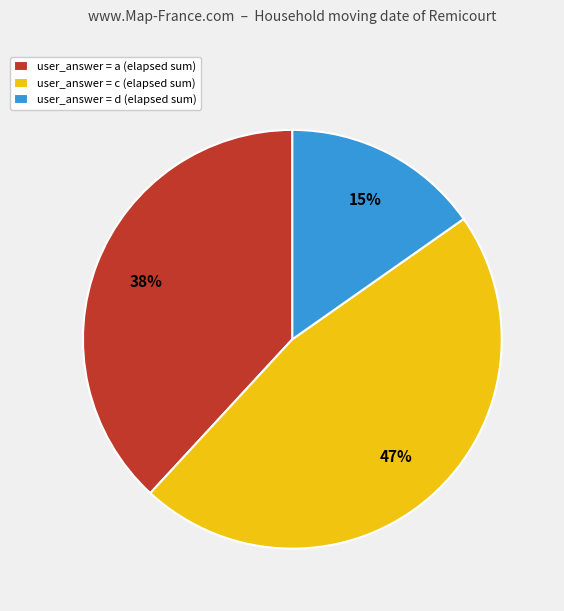

Rank the categories by value from lowest to highest.

user_answer = d (elapsed sum), user_answer = a (elapsed sum), user_answer = c (elapsed sum)